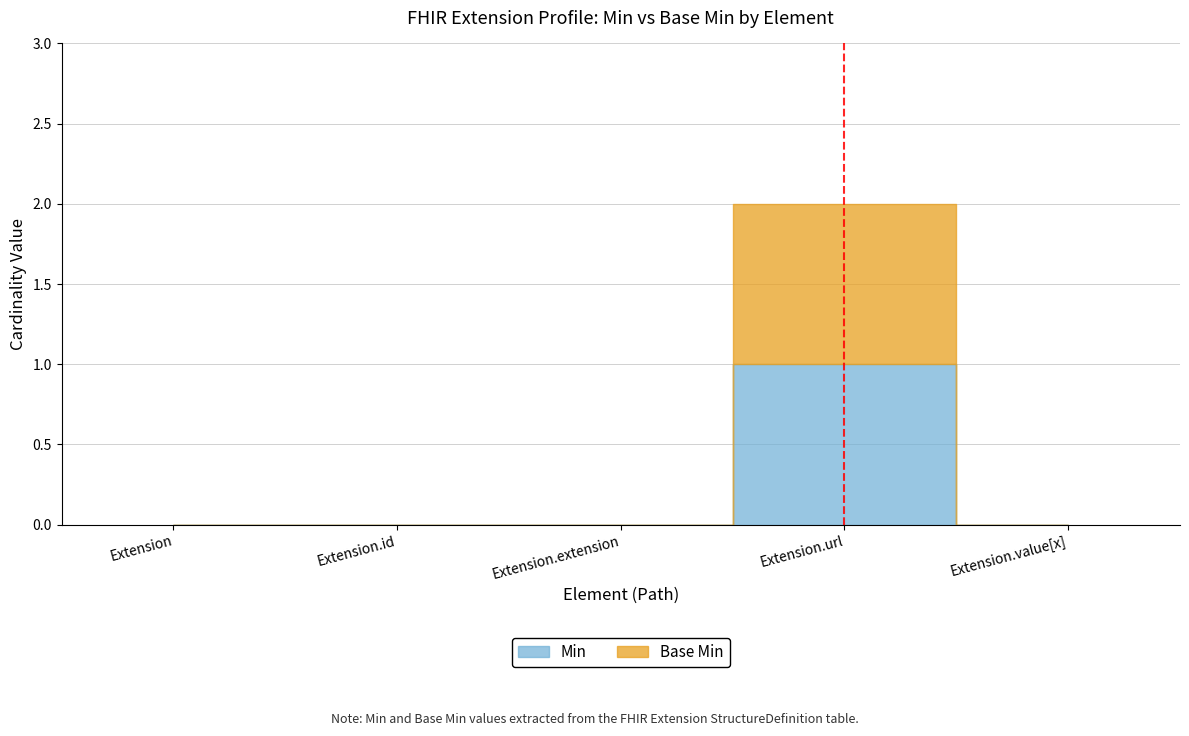

What are all the series names shown in the legend?

Min, Base Min